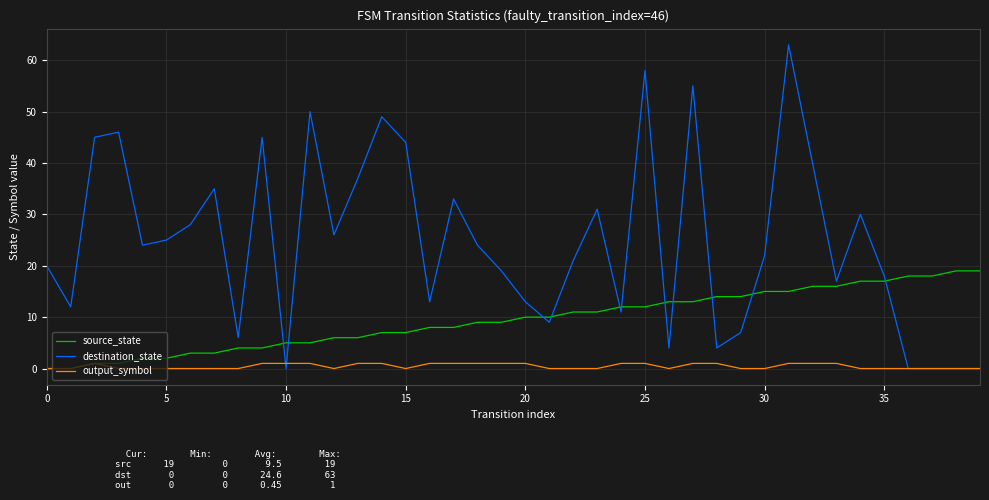

Which series has the largest total across all categories?

destination_state